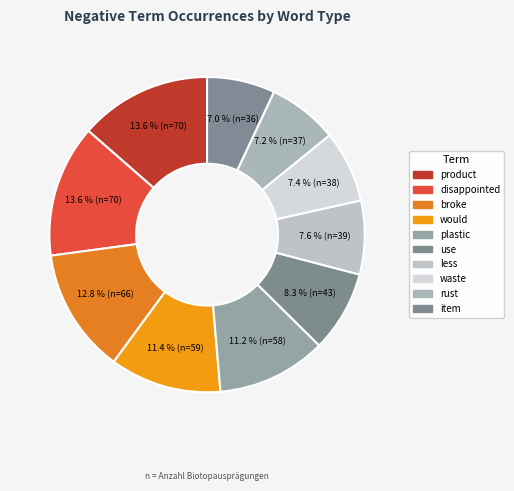

Which slice is the largest?

product